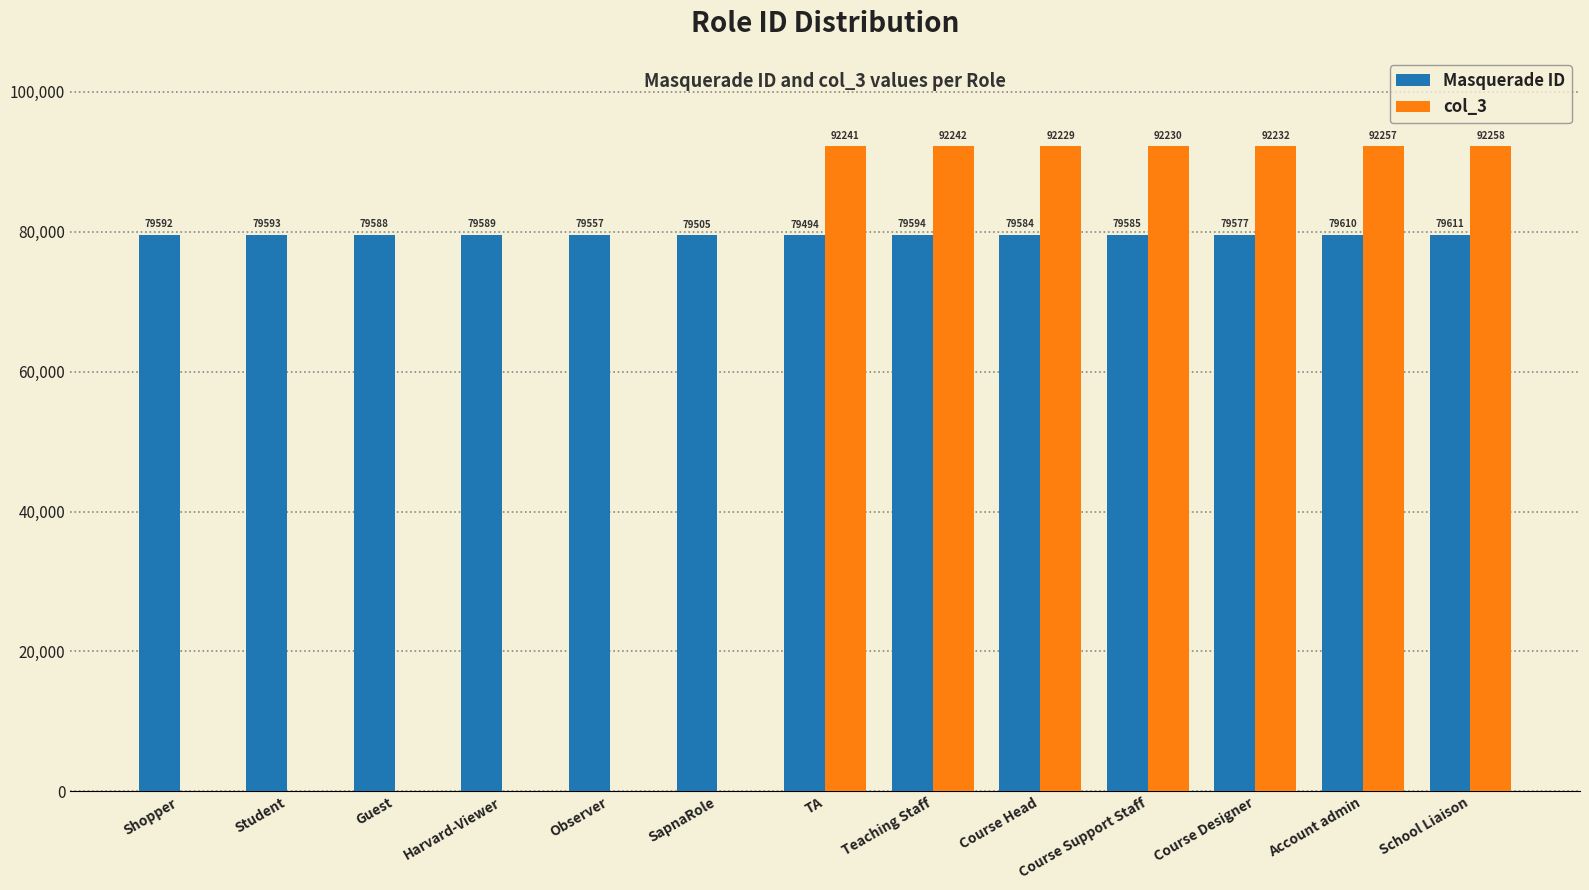

How many series are shown in this chart?

2